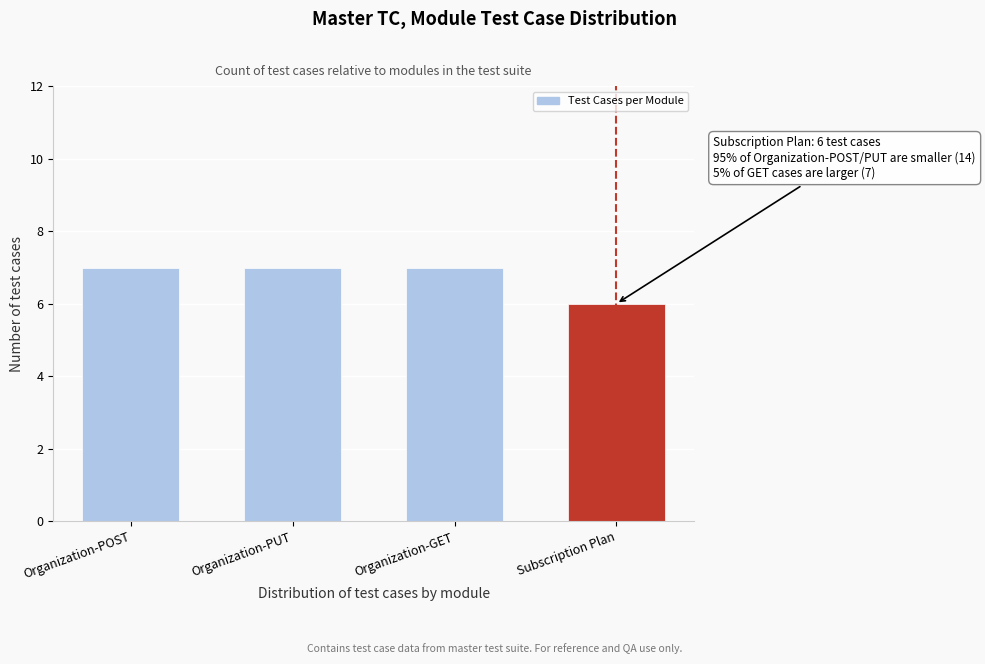

Reading right to left, what are all the values shown in this chart?

6	7	7	7